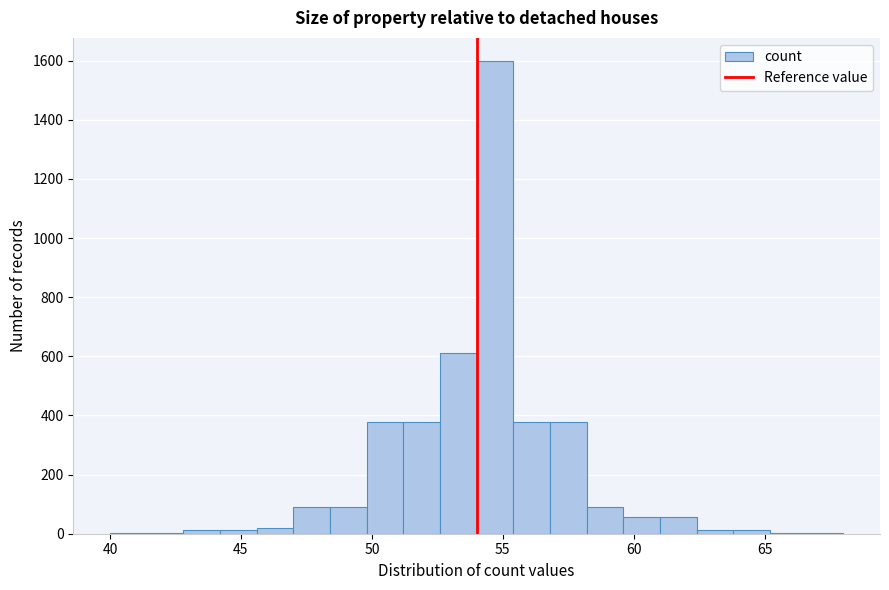

Around what value on the x-axis is the tallest bar? Give the approximate position of its centre, as read against the axis.

54.5